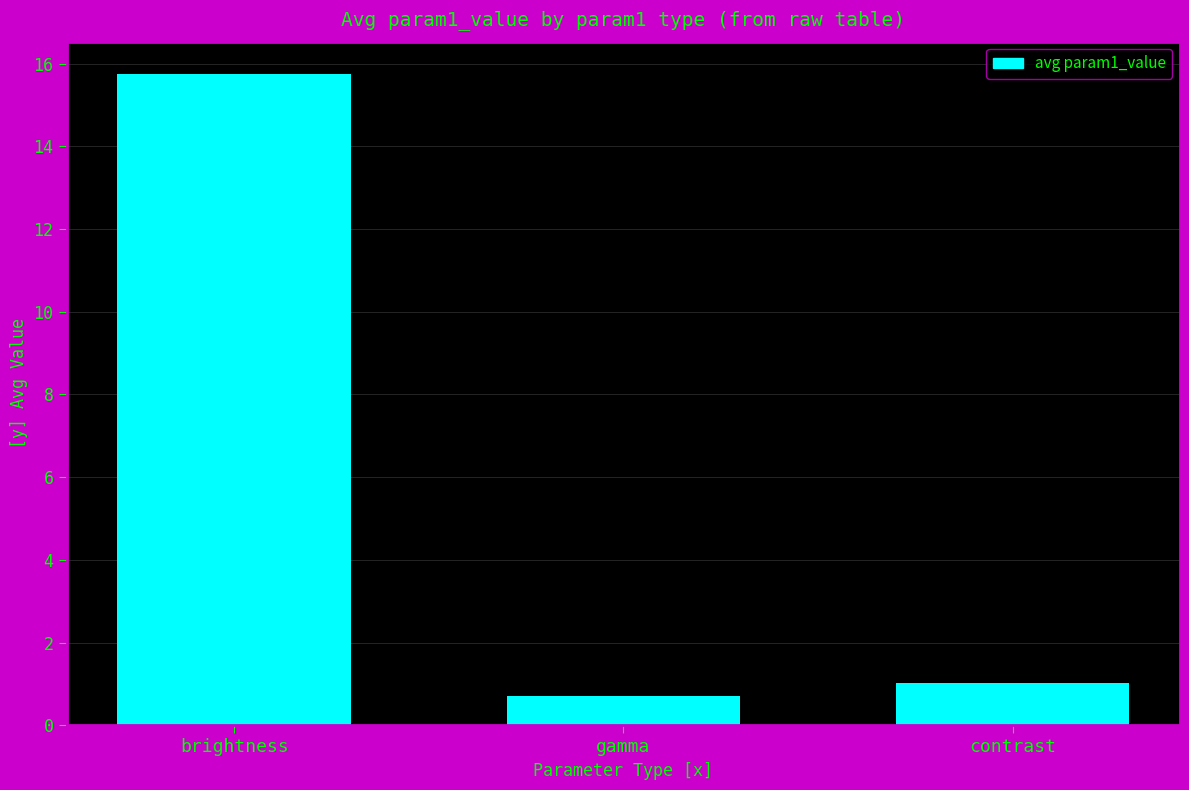

Where is the data nearest to the value 8?

contrast